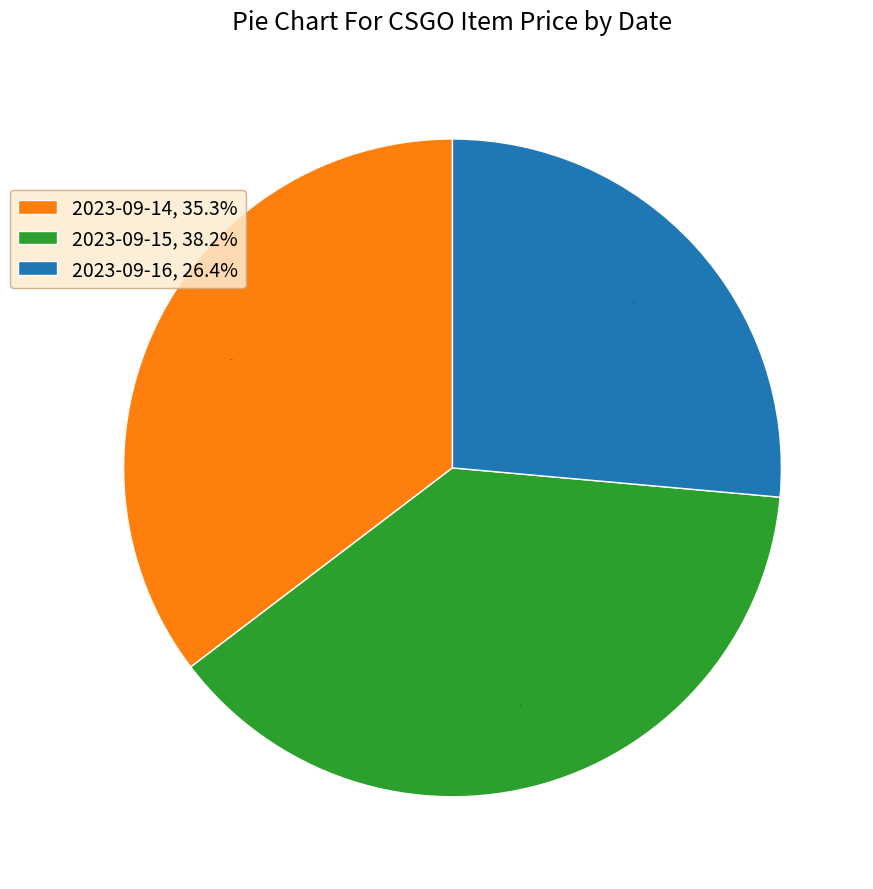

What is the smallest slice in the pie chart?

2023-09-16, 26.4%